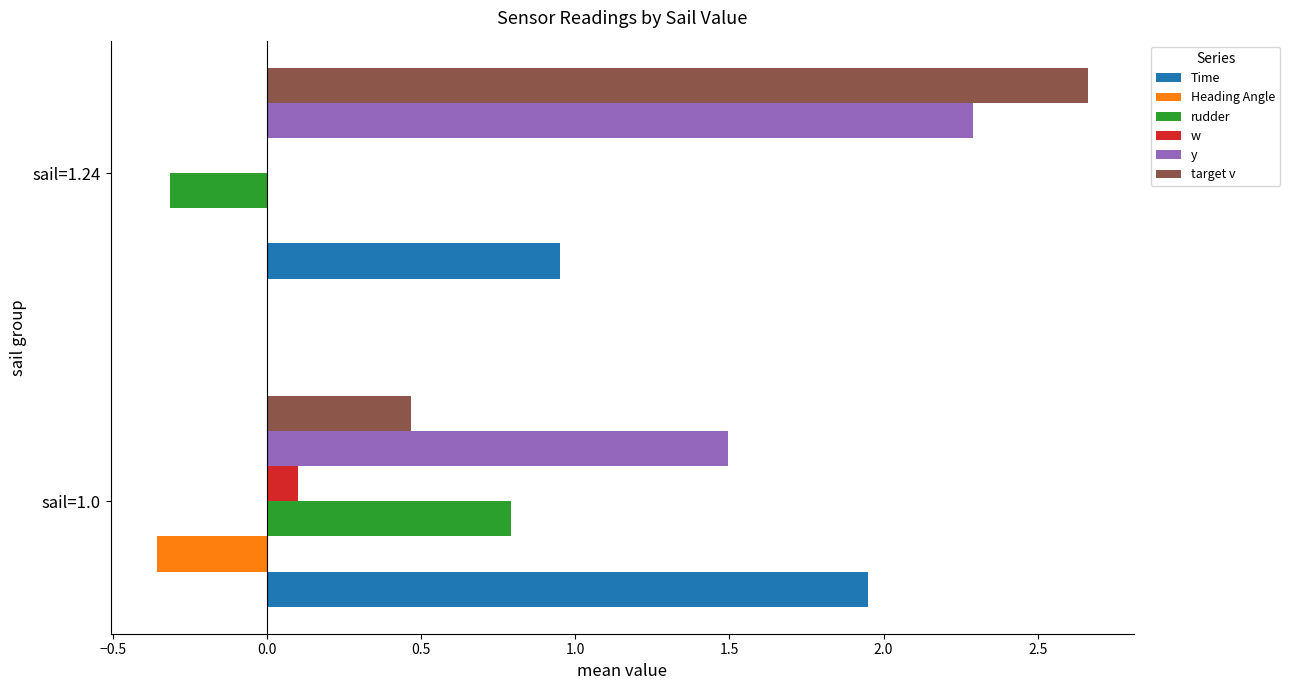

Between sail=1.0 and sail=1.24, which series saw the biggest shift?

target v